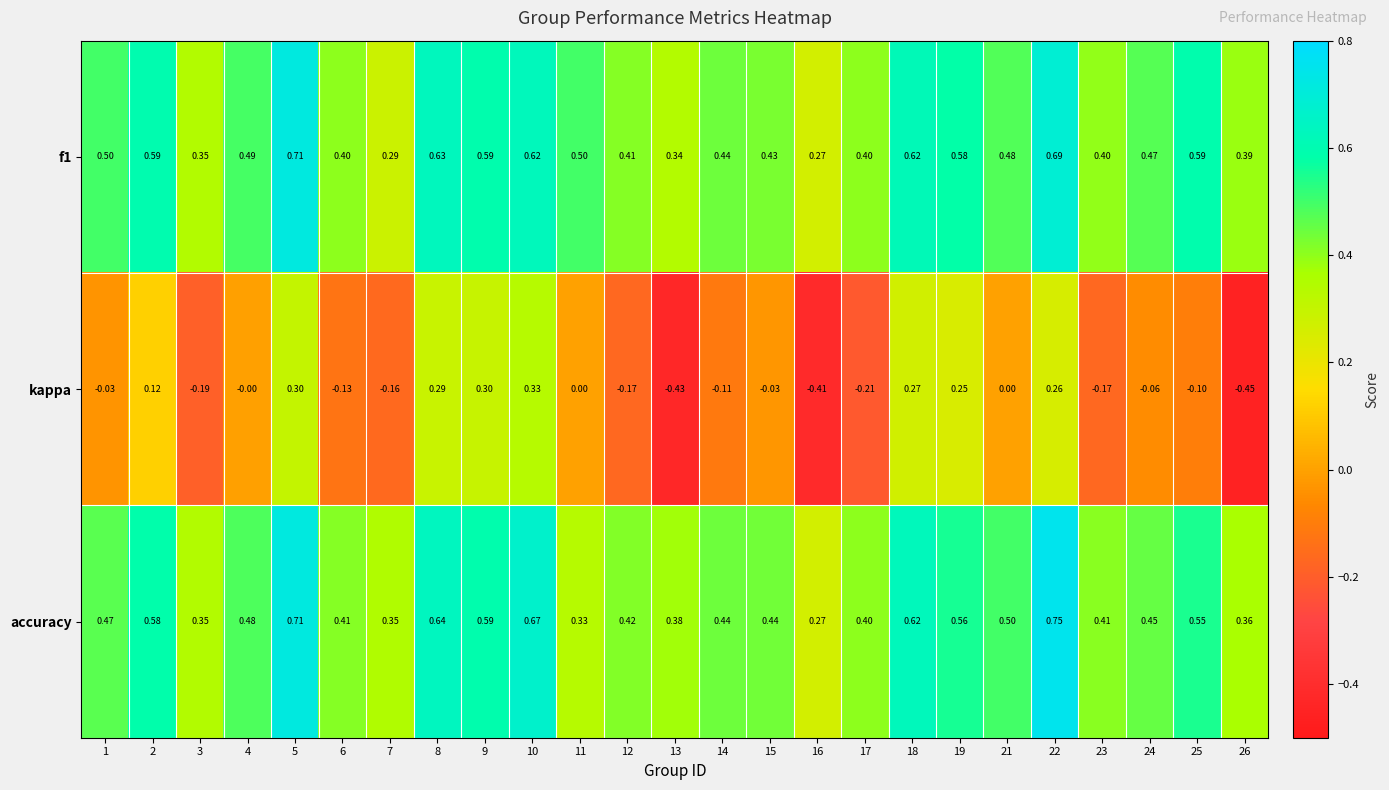

Is the value of kappa at 17 greater than the value of f1 at 11?

No